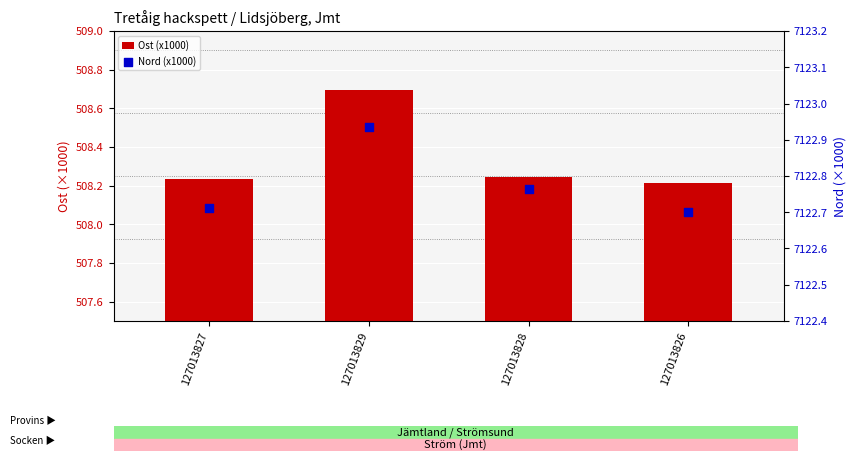

Which series reaches the maximum Y coordinate?

Nord (x1000)